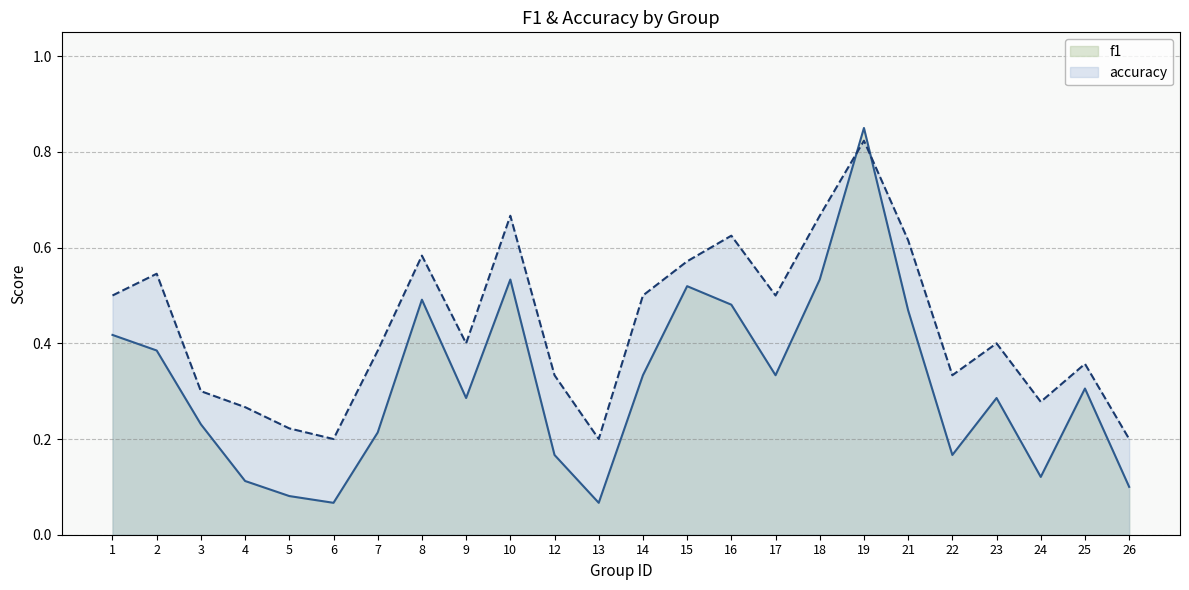

Is it true that f1 equals 0.5 at 18?

True